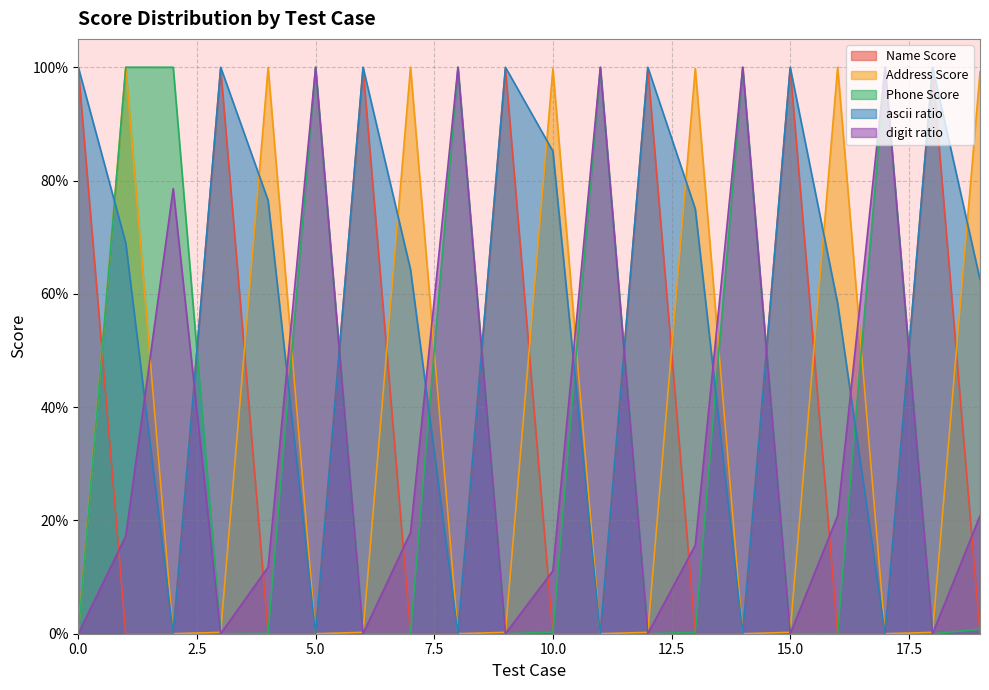

Which has a higher value, 18 or 4?

18